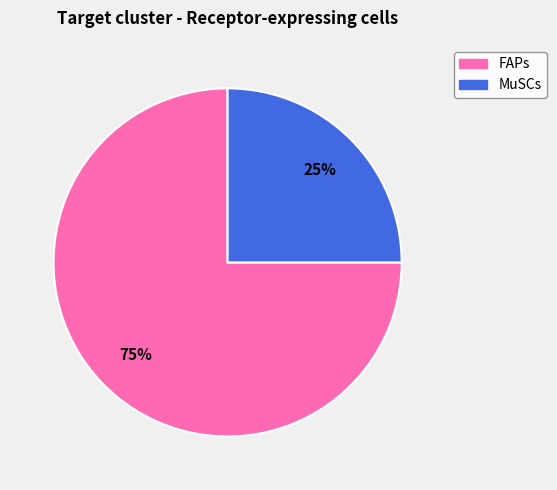

What is the majority slice?

FAPs